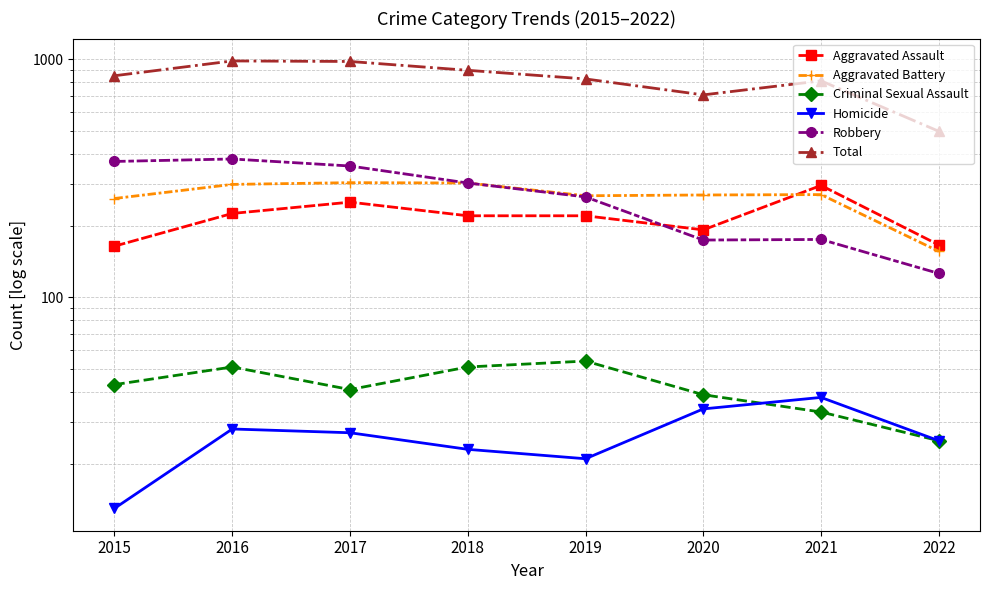

What are all the series names shown in the legend?

Aggravated Assault, Aggravated Battery, Criminal Sexual Assault, Homicide, Robbery, Total